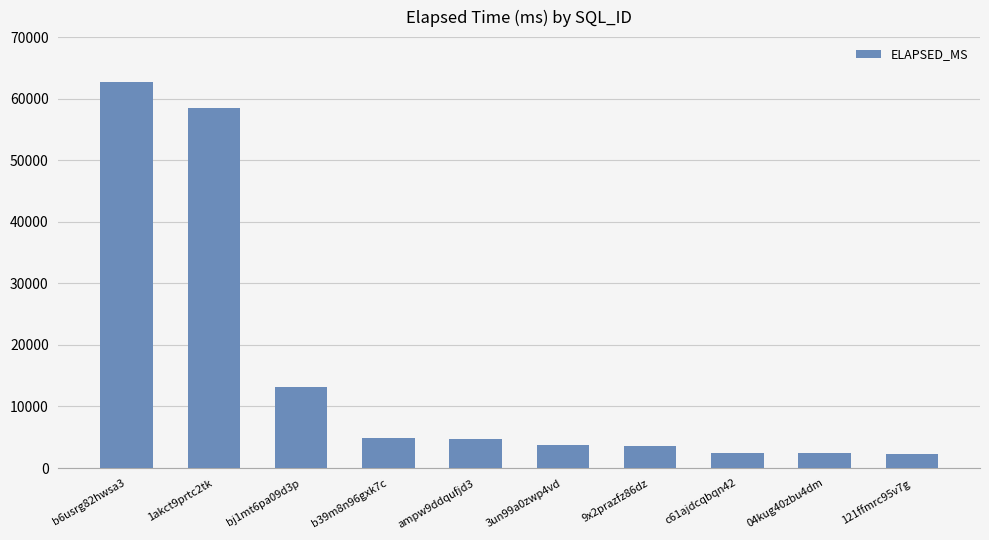

What is the smallest value displayed?

2234